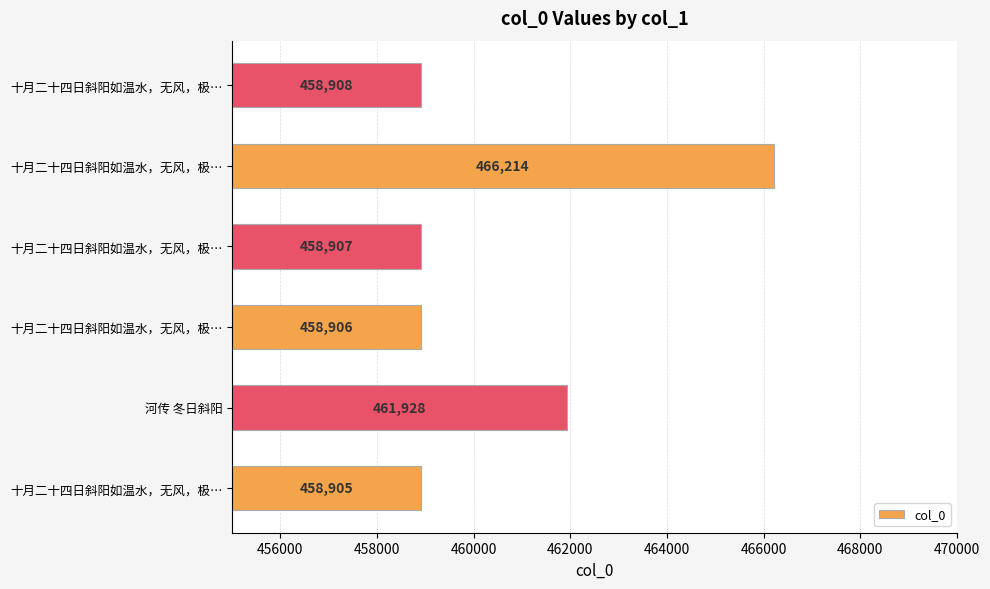

Are the bars grouped side by side (vs. stacked)?

No